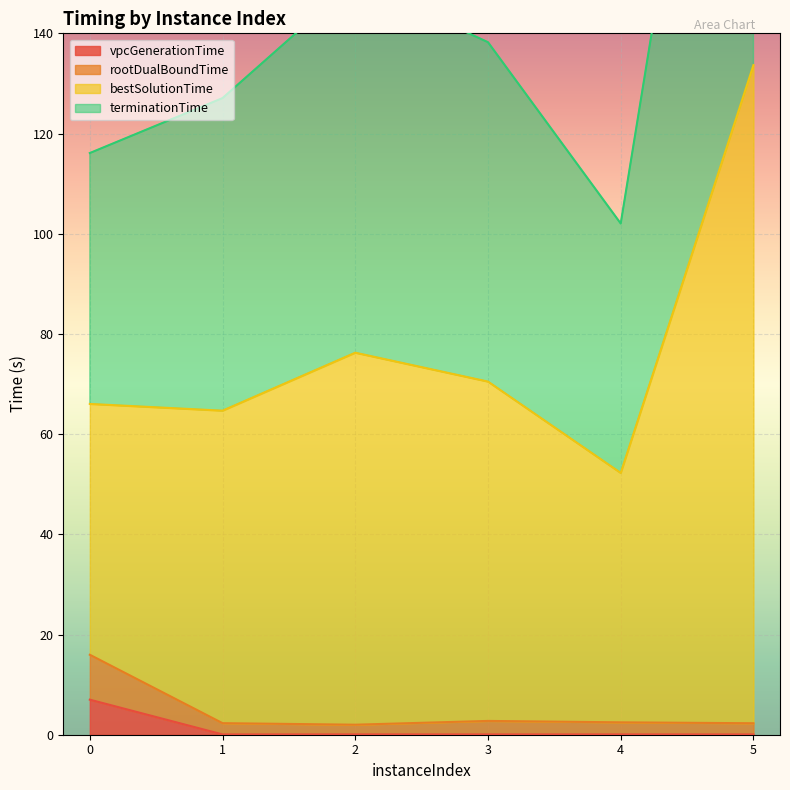

Is the value of terminationTime at 5 greater than the value of rootDualBoundTime at 4?

Yes